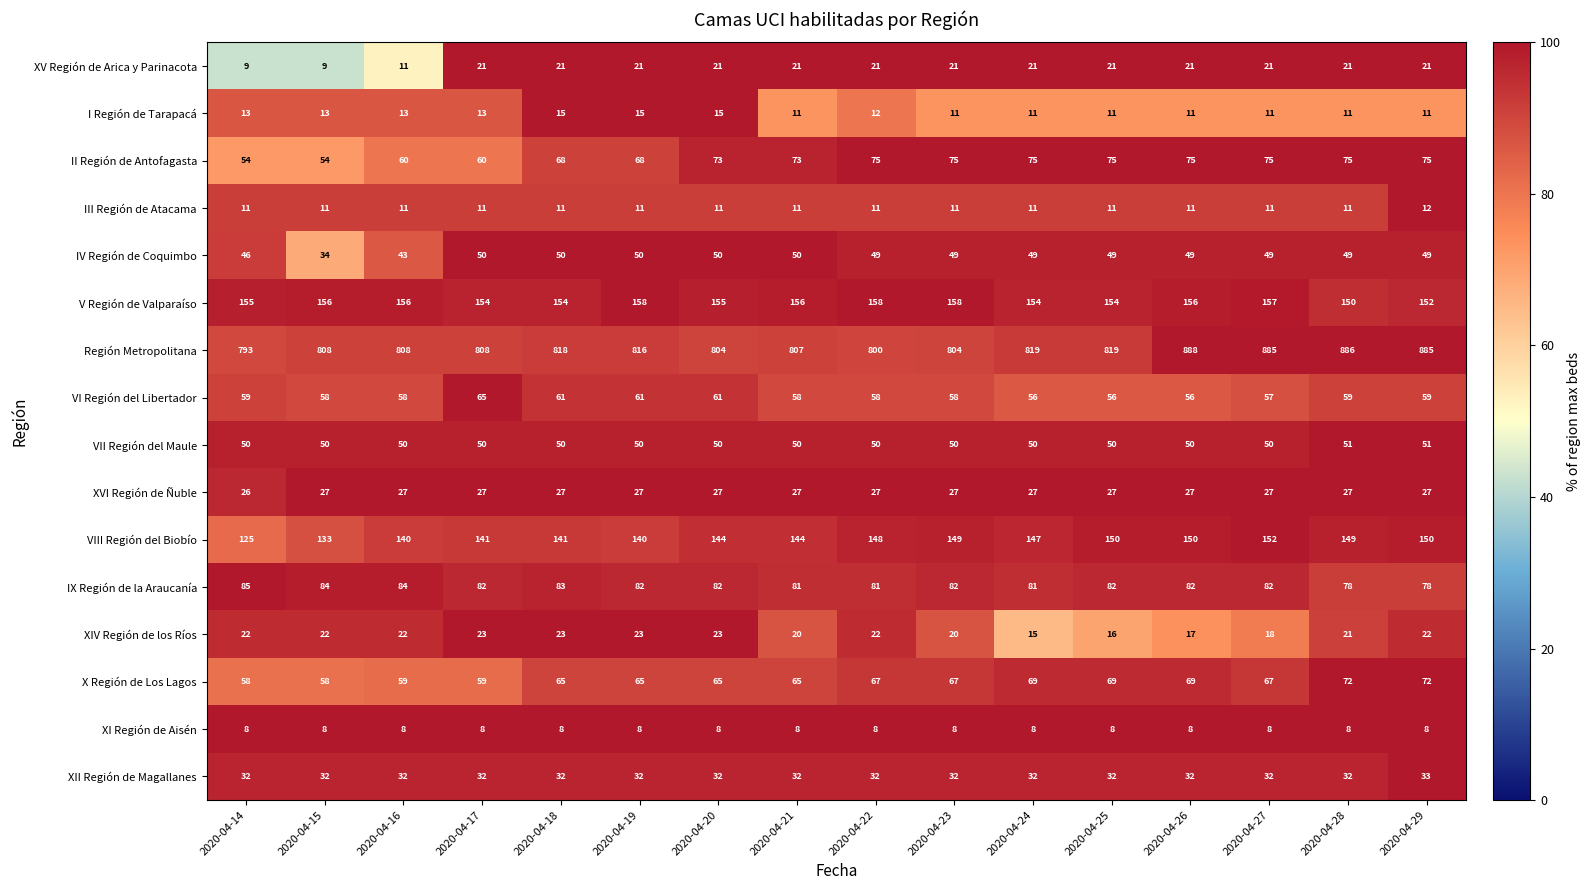

The XIV Región de los Ríos series shows 10 at 2020-04-28. True or false?

False